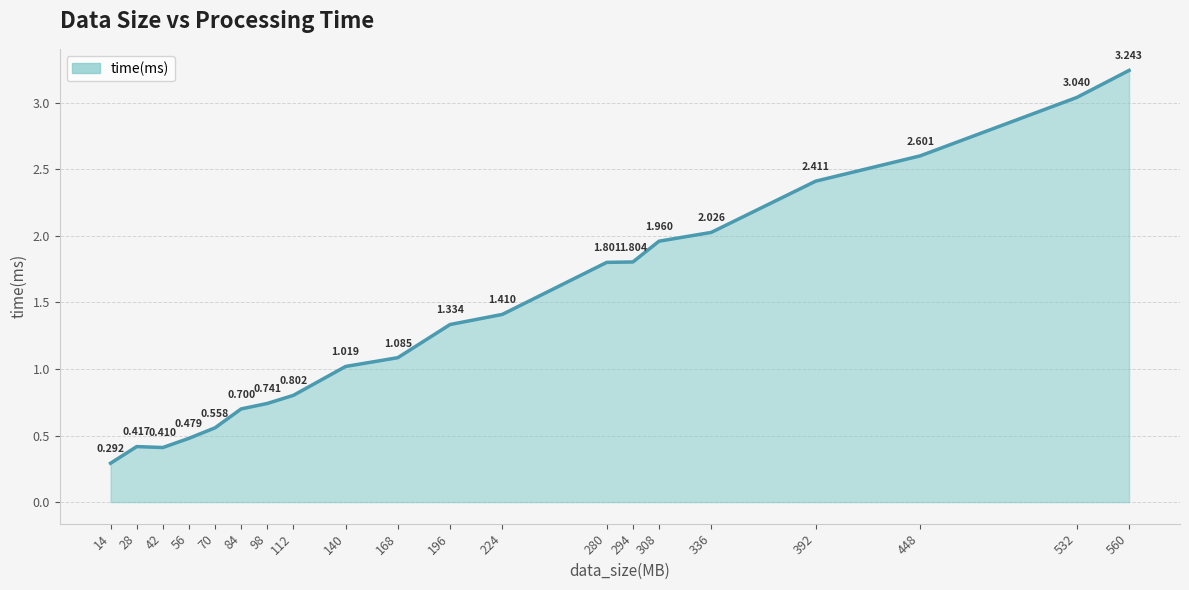

Where does the data first go above 1?

140